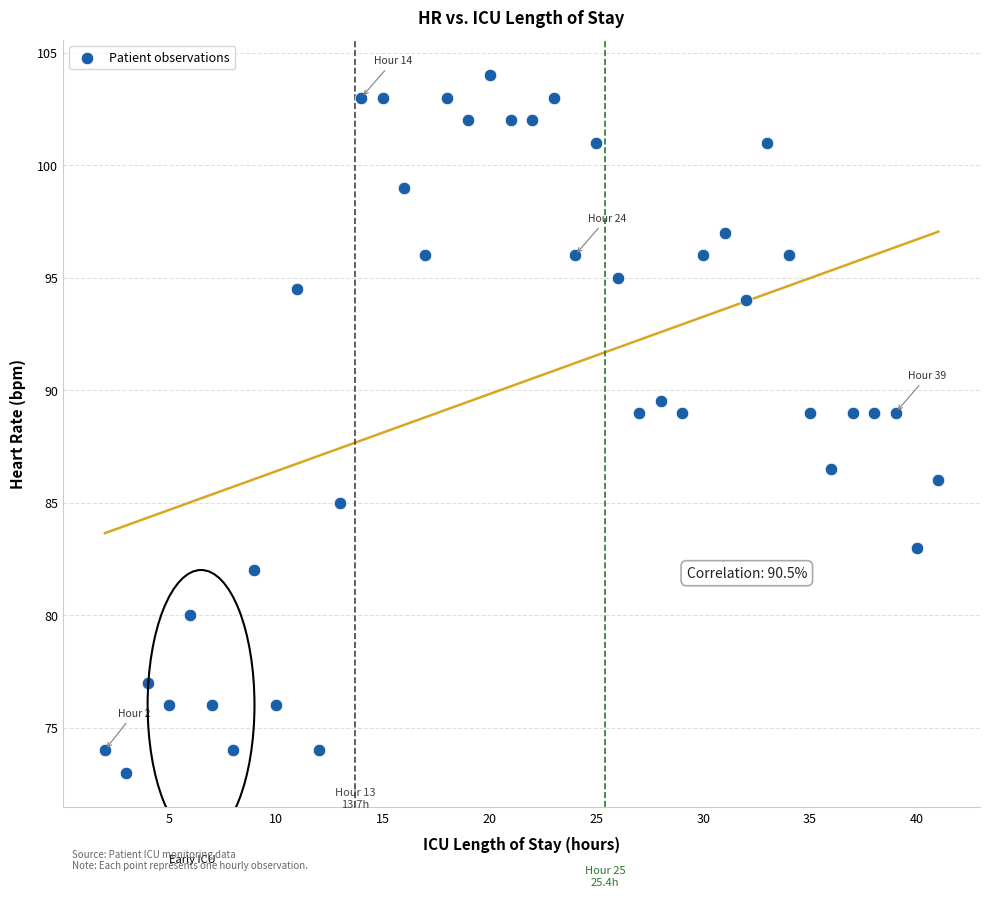

What is the range of Y values (max minus min)?

31.0